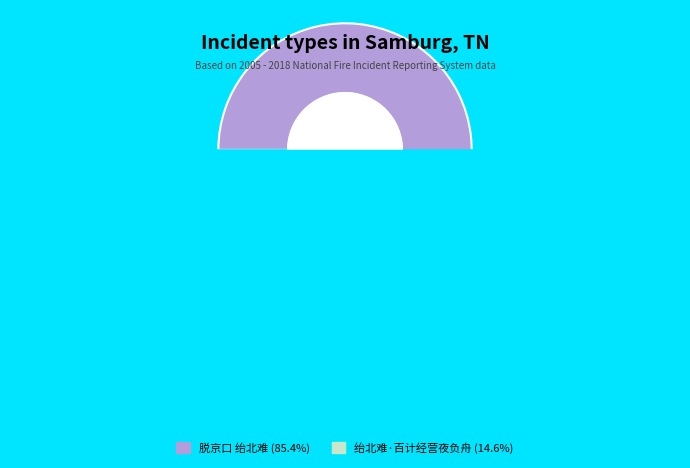

What is the change in value from 脱京口 绐北难 to 绐北难·百计经营夜负舟?

-704986